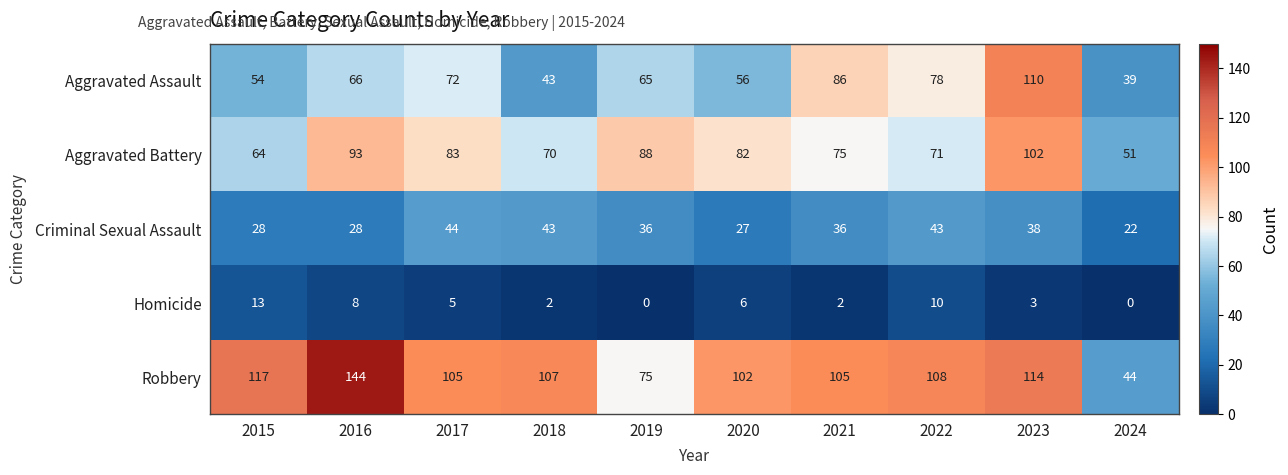

Which series changed the most between 2019 and 2022?

Robbery